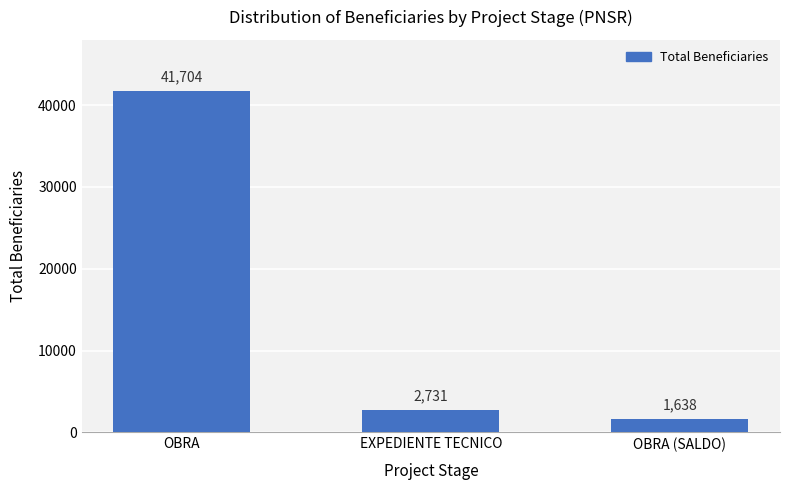

How many values are below 2731?

1